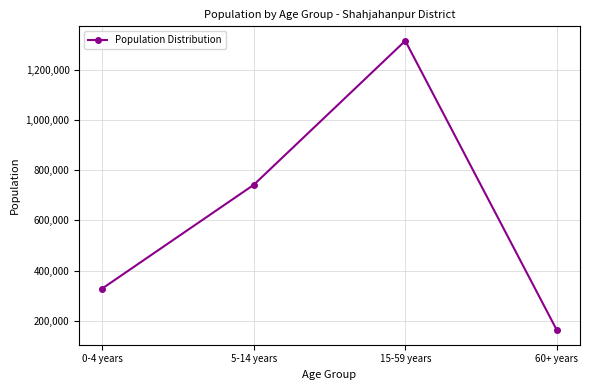

Where is the first local maximum?

15-59 years